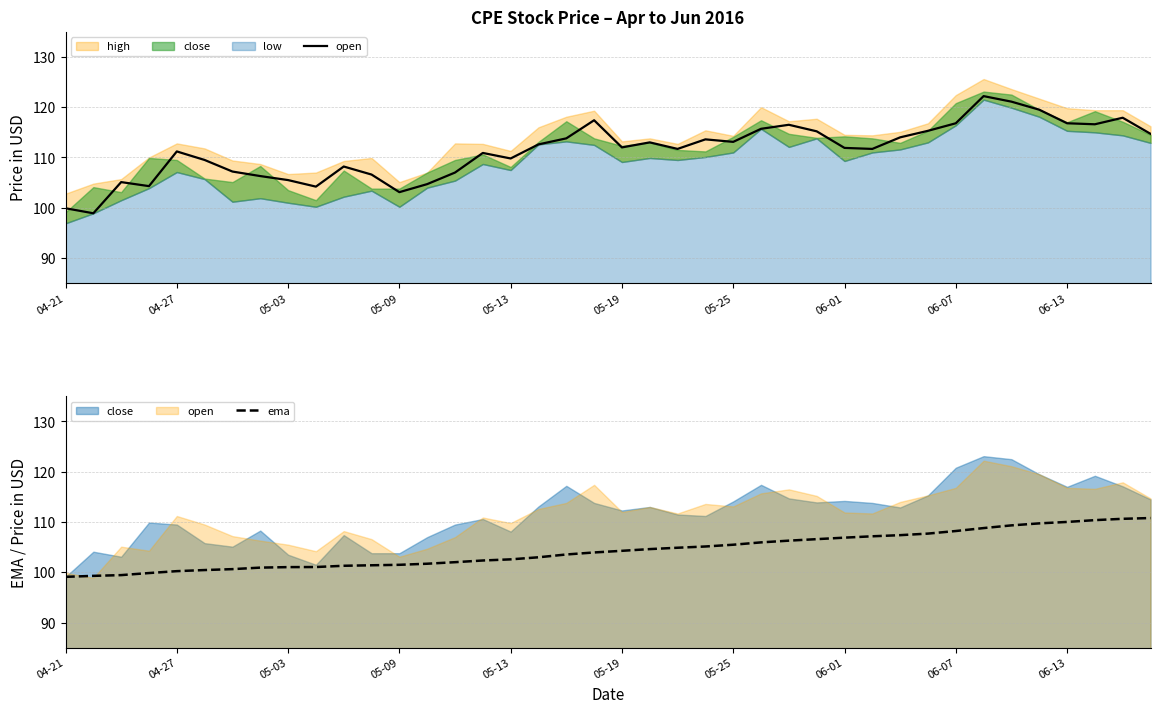

How many values in the ema series exceed 104?

20